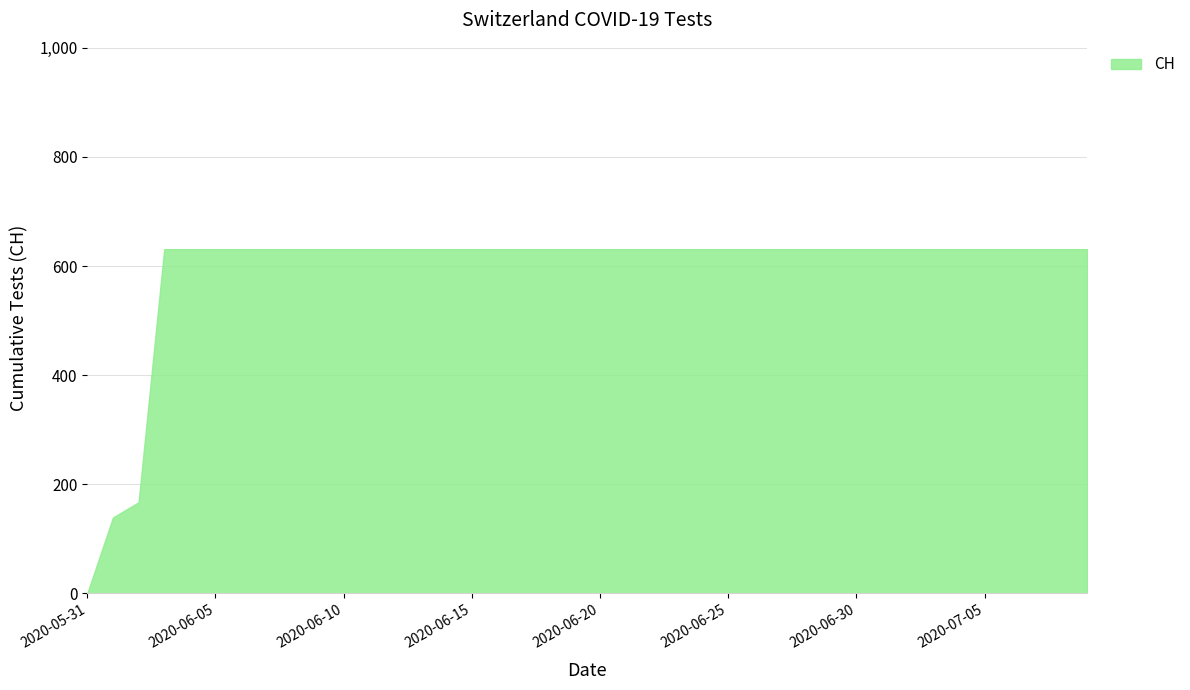

How many categories are shown in the chart?

40